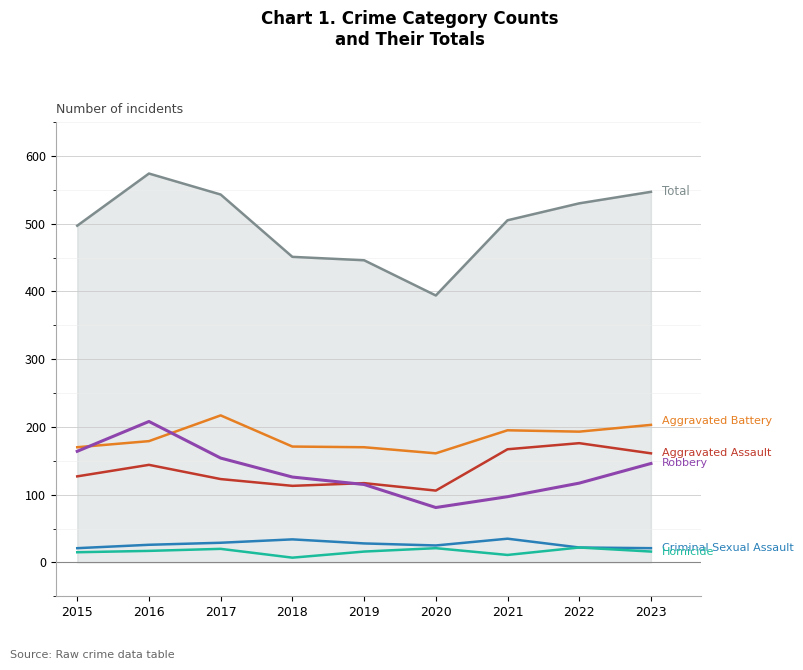

What is the maximum value shown in the chart?

574